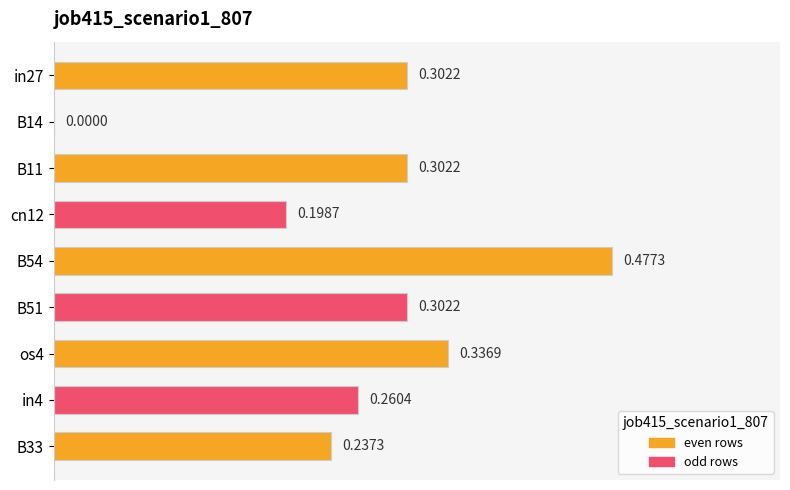

What is the sum of the values at B51 and os4?

0.6